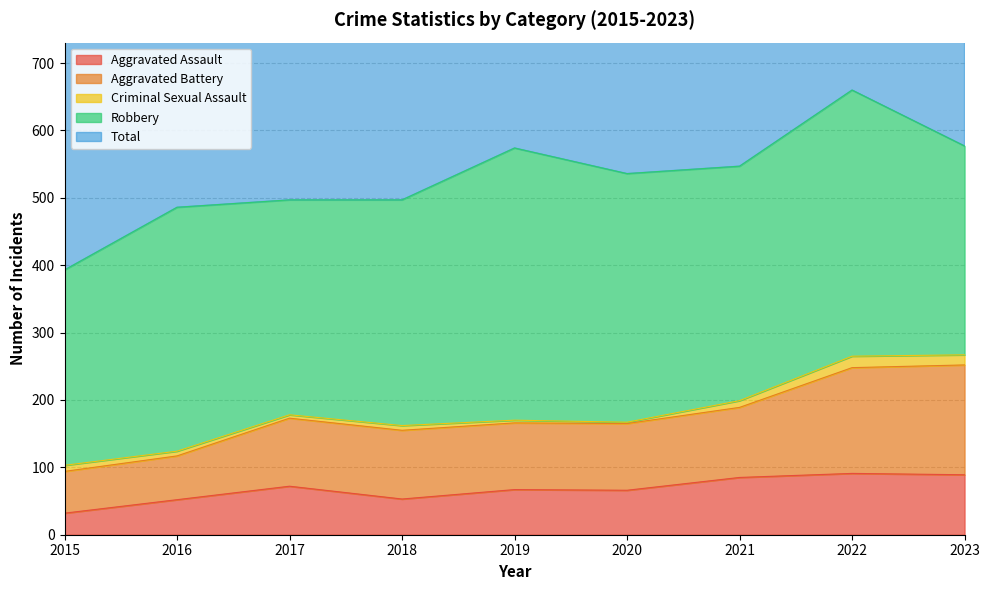

True or false: Aggravated Battery and Total intersect in this chart.

False